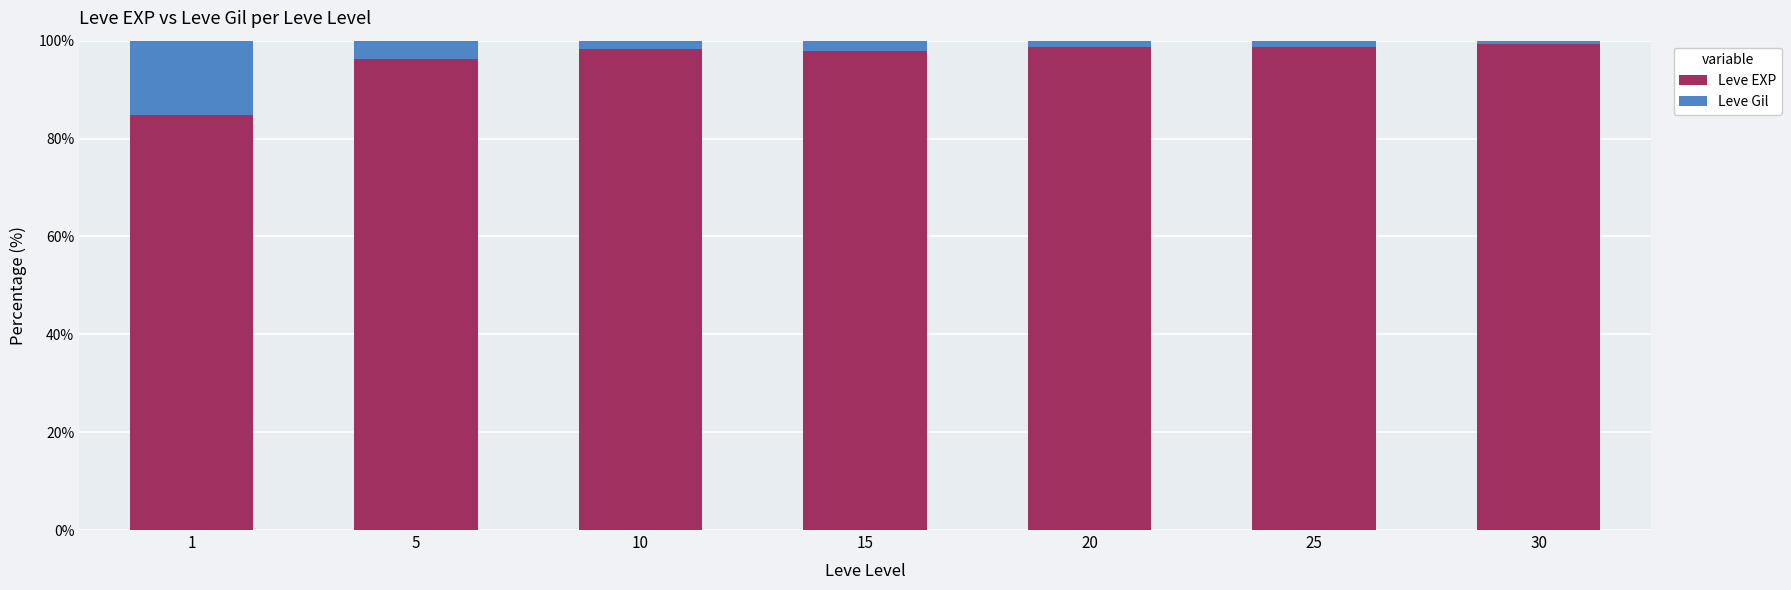

Does the chart contain stacked bars?

Yes